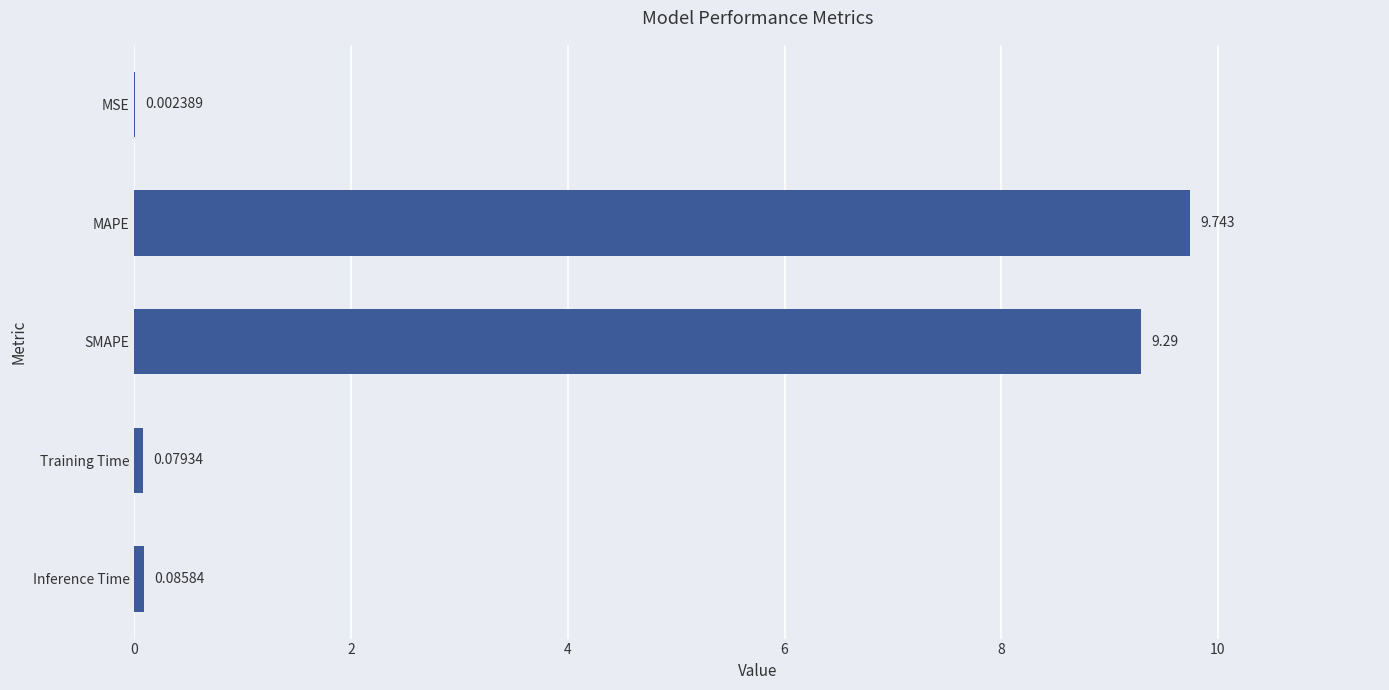

How many series are shown in this chart?

1